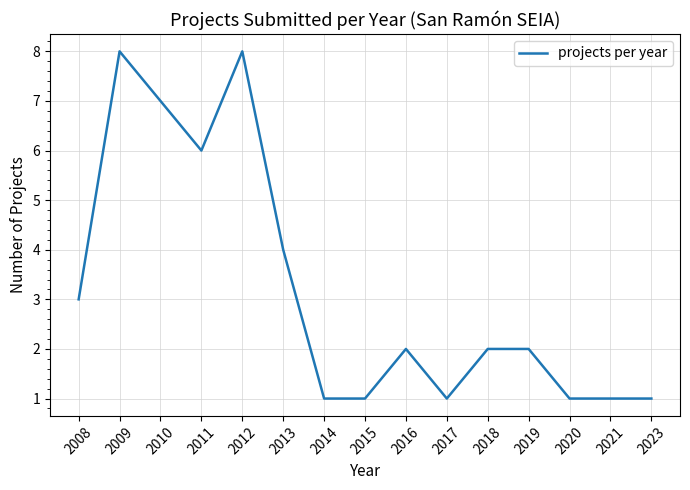

How many distinct data groups are displayed?

1